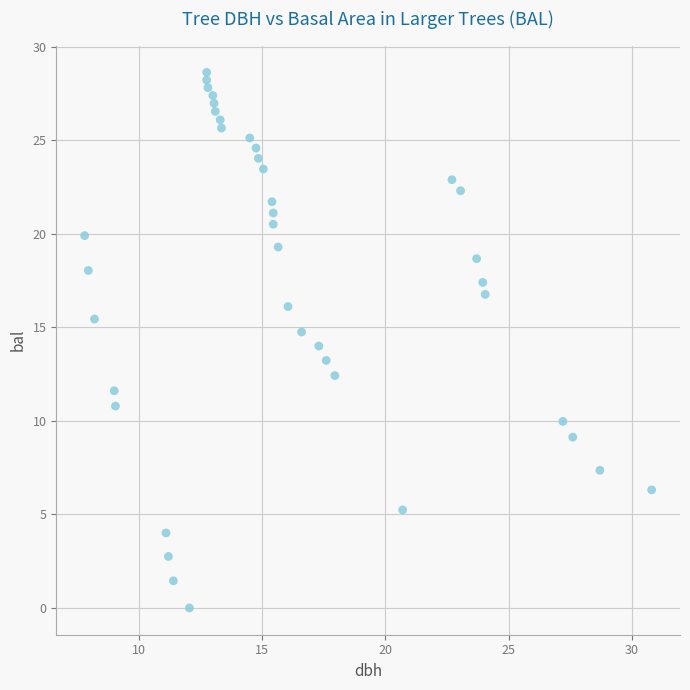

What is the range of X values (max minus min)?

23.0